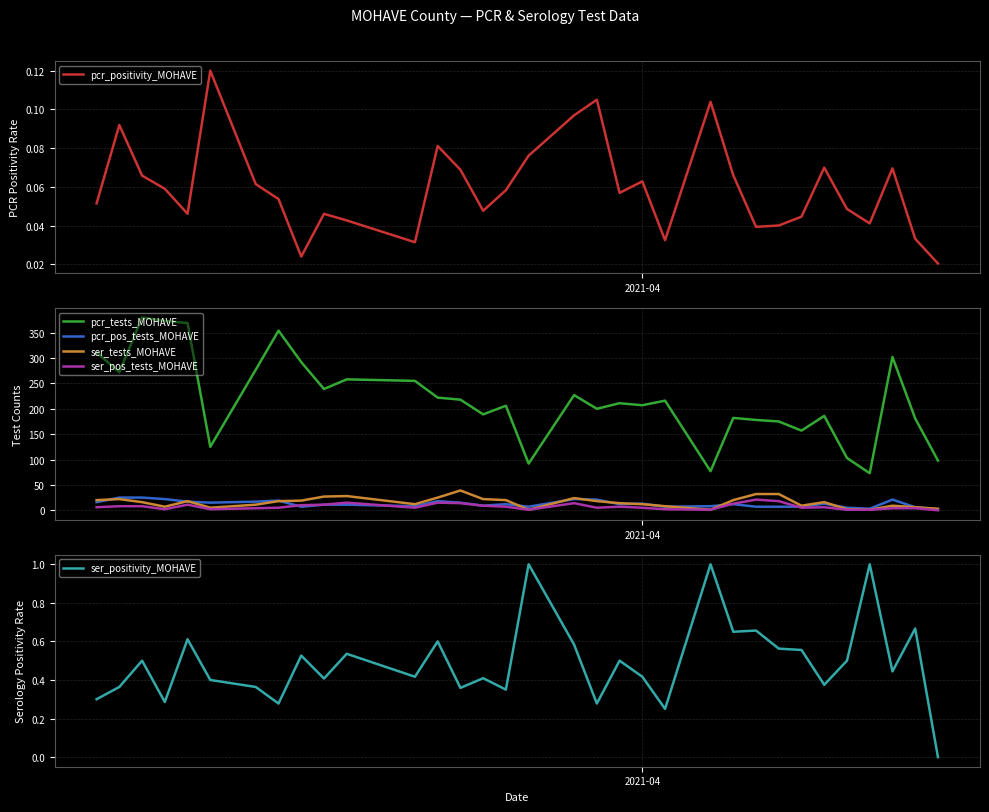

How many lines are shown in the chart?

6